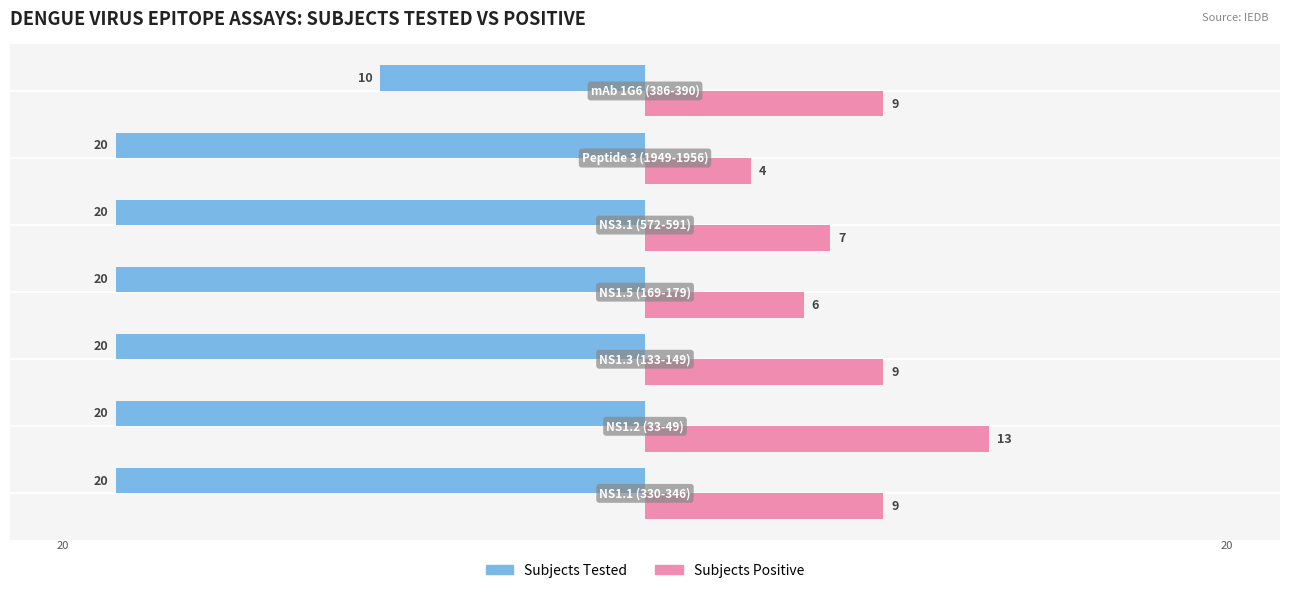

What is the value of the Subjects Tested bar at the 6th from the left?

-20